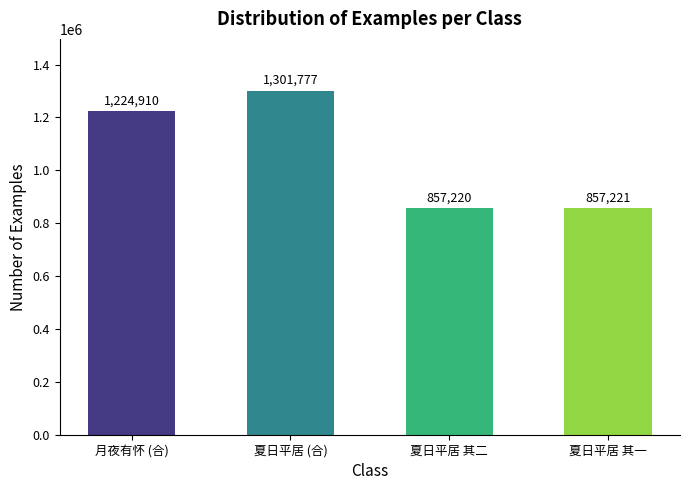

Is it true that the value at 夏日平居 (合) is 2269178?

False